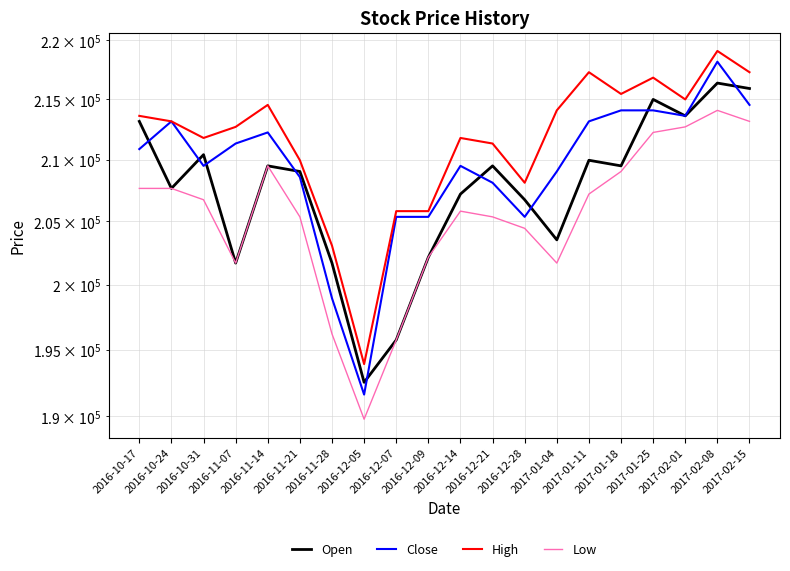

Reading left to right, extract all data points from this chart.

Open: 213156	207655	210406	201696	209489	209030	201696	192528	195737	202154	207197	209489	206738	203530	209947	209489	214990	213614	216364	215906
Close: 210864	213156	209489	211322	212239	208572	198946	191611	205363	205363	209489	208114	205363	209030	213156	214073	214073	213614	218174	214531
High: 213614	213156	211781	212698	214531	209947	203071	193903	205822	205822	211781	211322	208114	214073	217282	215448	216823	214990	219091	217282
Low: 207655	207655	206738	201696	209489	205363	196195	189778	195737	202154	205822	205363	204446	201696	207197	209030	212239	212698	214073	213156